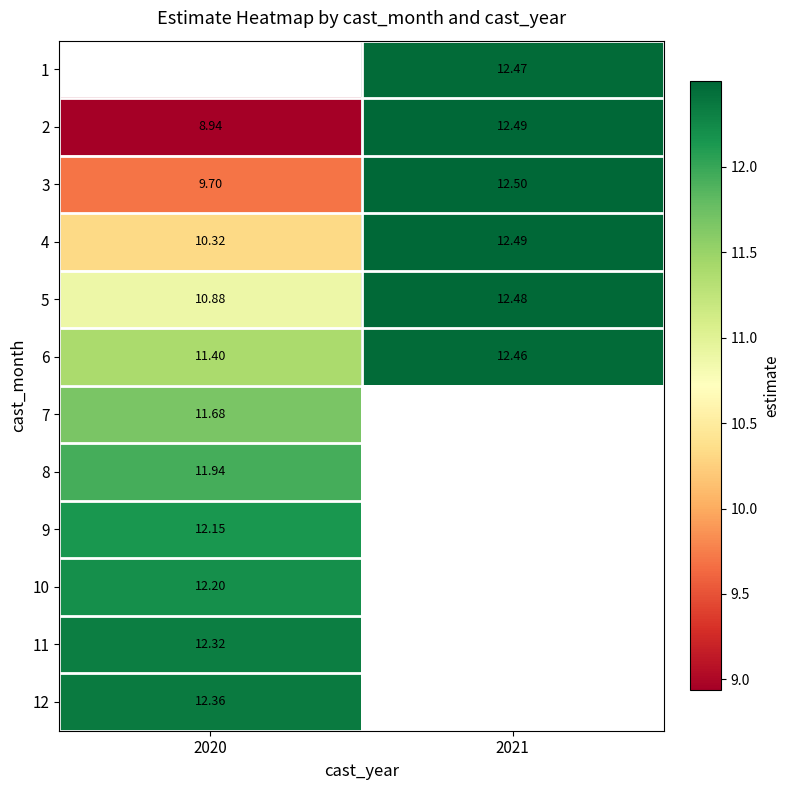

True or false: 4 has a value of 10.3 at 2020.

True